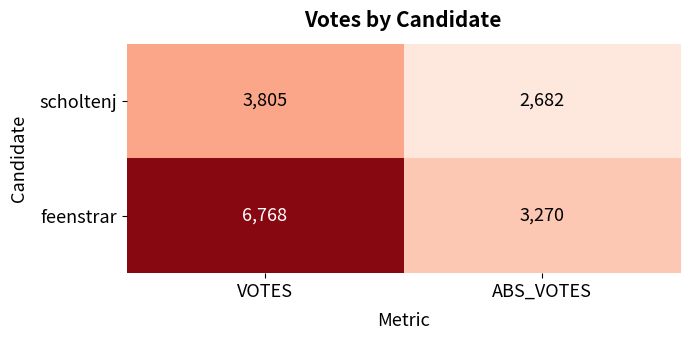

What value does the scholtenj series have at VOTES?

3805